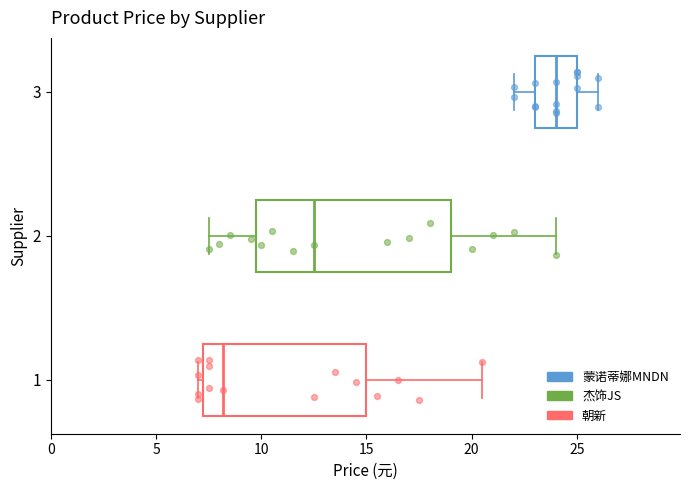

Where is the left edge of the box at y = 3 on the x-axis? The values are not printed on the chart, so give them approximately, as read against the axis.

23.0